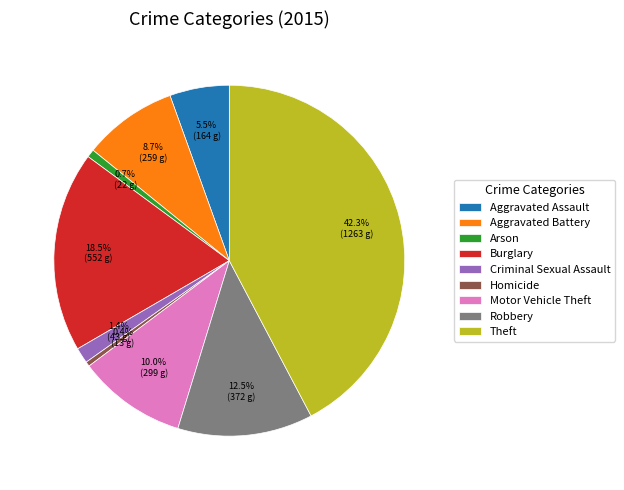

What is the largest slice in the pie chart?

Theft